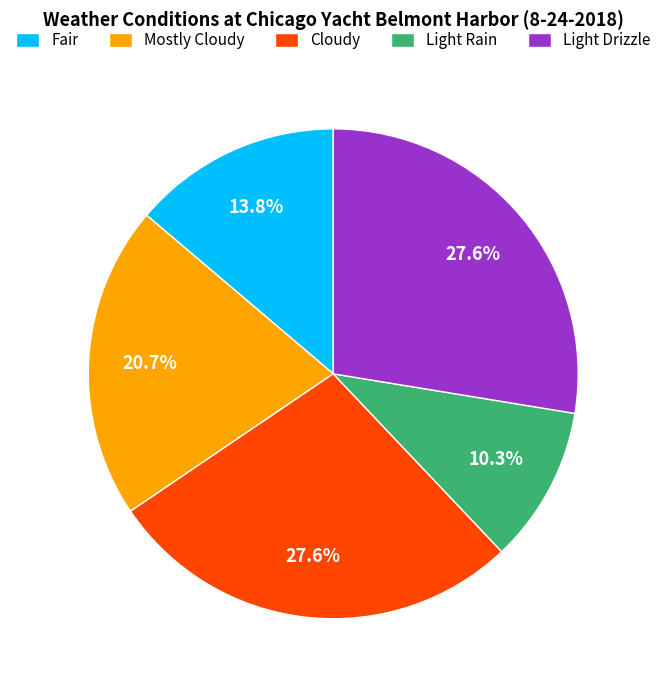

What is the smallest slice in the pie chart?

Light Rain